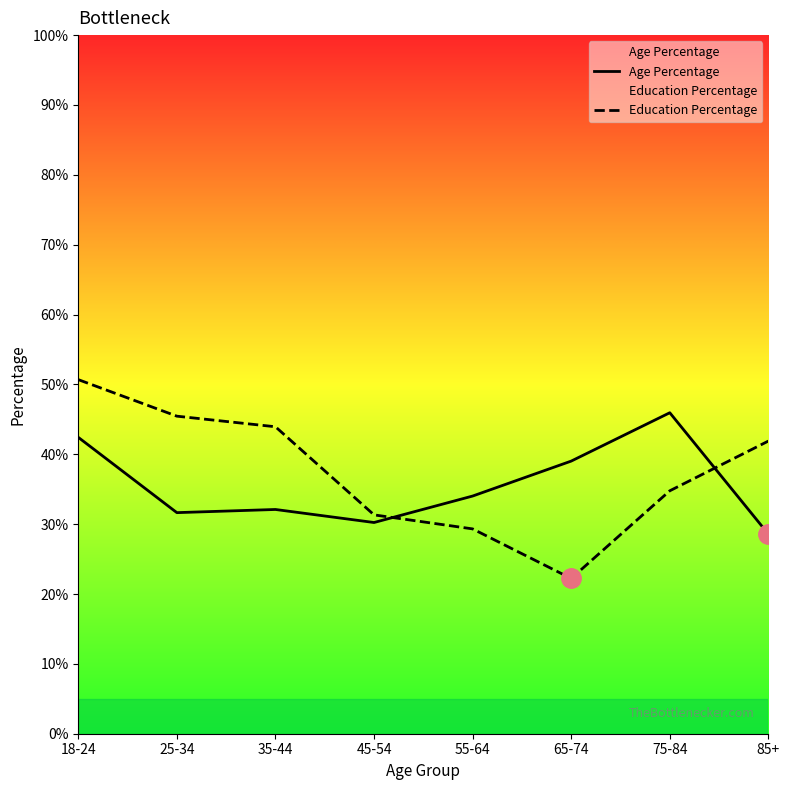

How many interior local valleys does the Age Percentage series have?

2